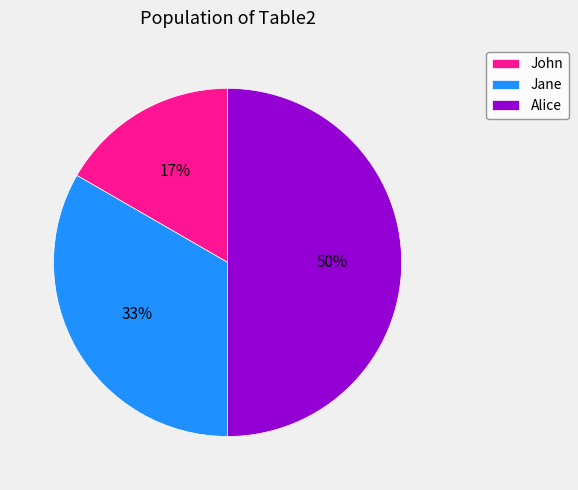

What is the largest slice in the pie chart?

Alice